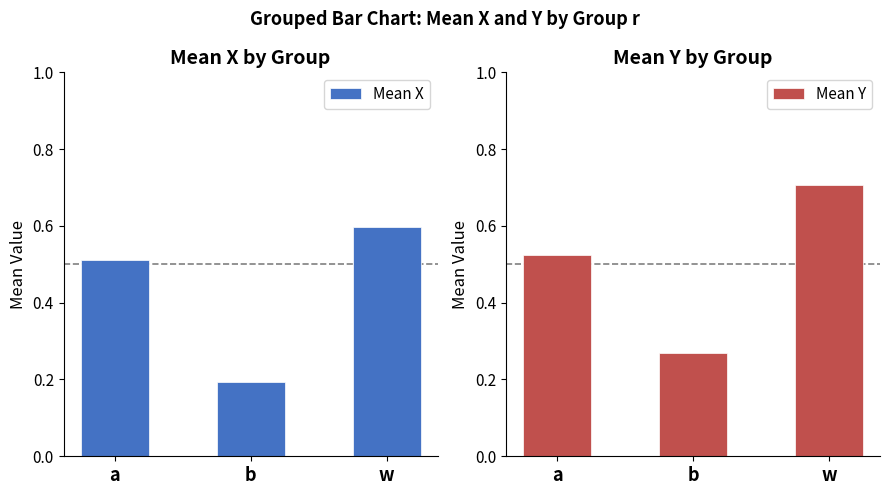

Which category has the highest value in the y series?

w